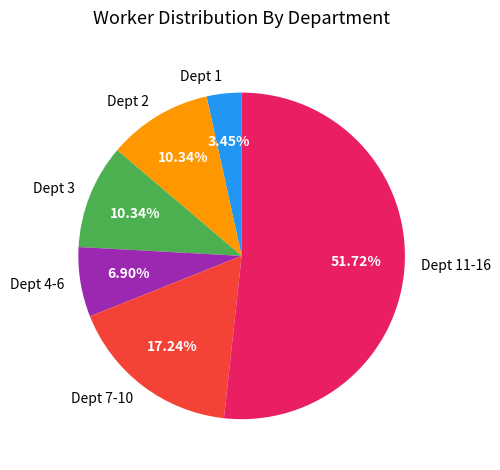

Is the sum of Dept 11-16 and Dept 3 greater than half?

Yes